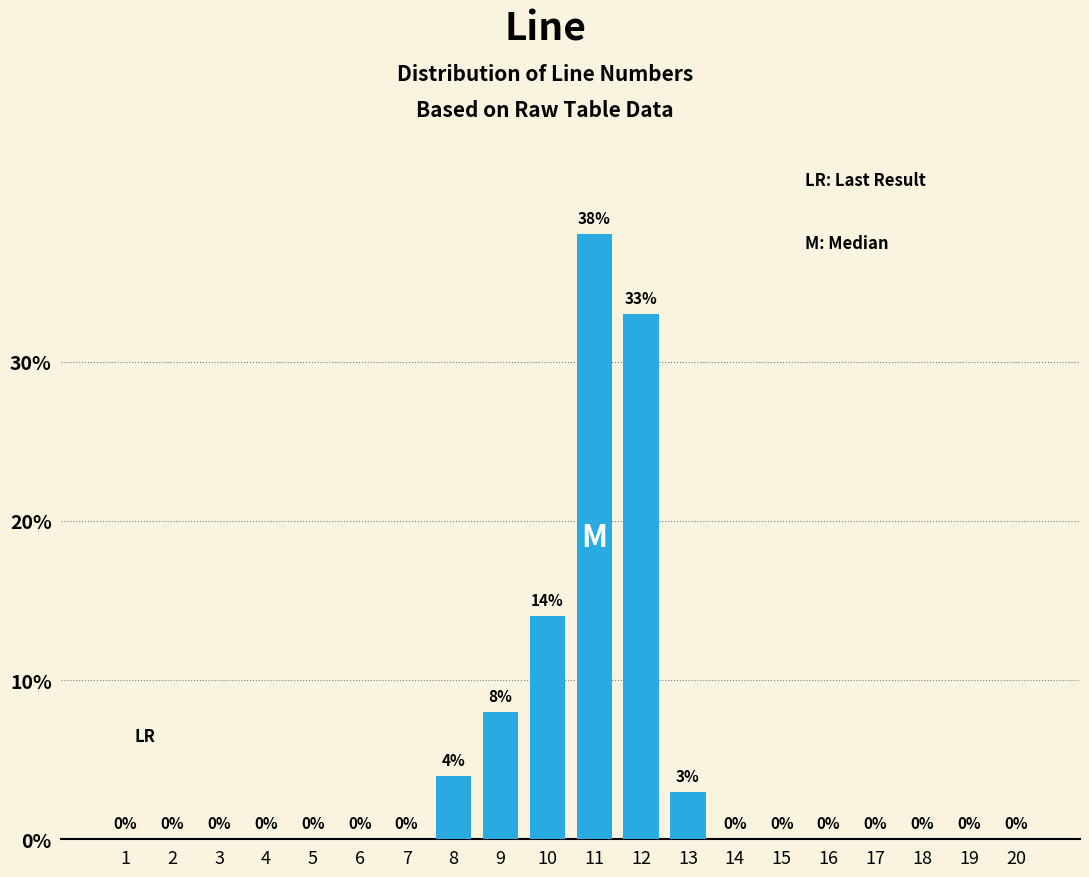

Reading left to right, list all the values displayed in this chart.

1=0	2=0	3=0	4=0	5=0	6=0	7=0	8=4	9=8	10=14	11=38	12=33	13=3	14=0	15=0	16=0	17=0	18=0	19=0	20=0